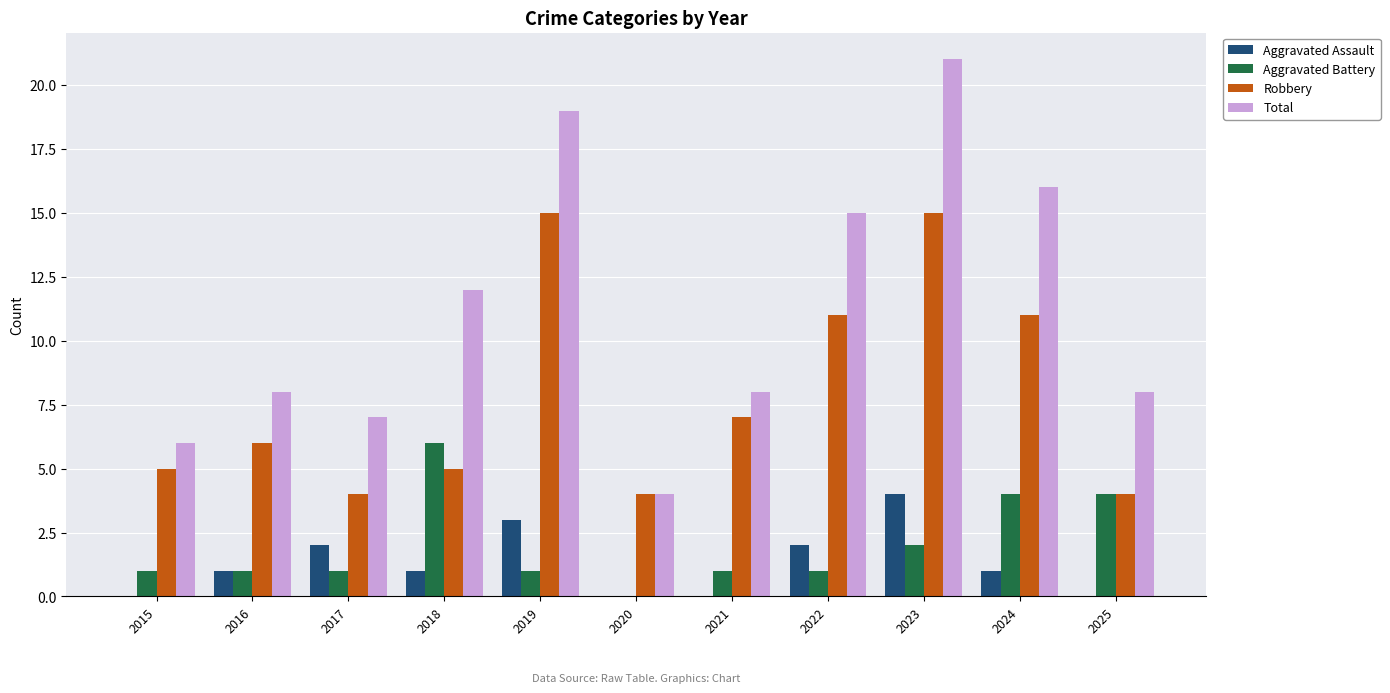

What is the highest value of the Total series?

21